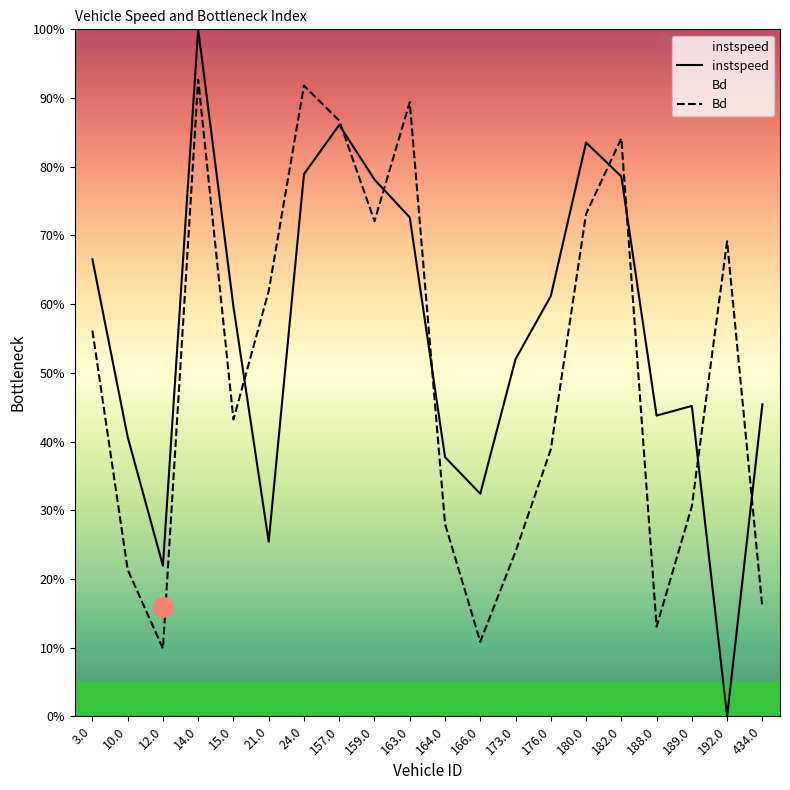

List the series in order of their peak value, highest first.

instspeed, Bd